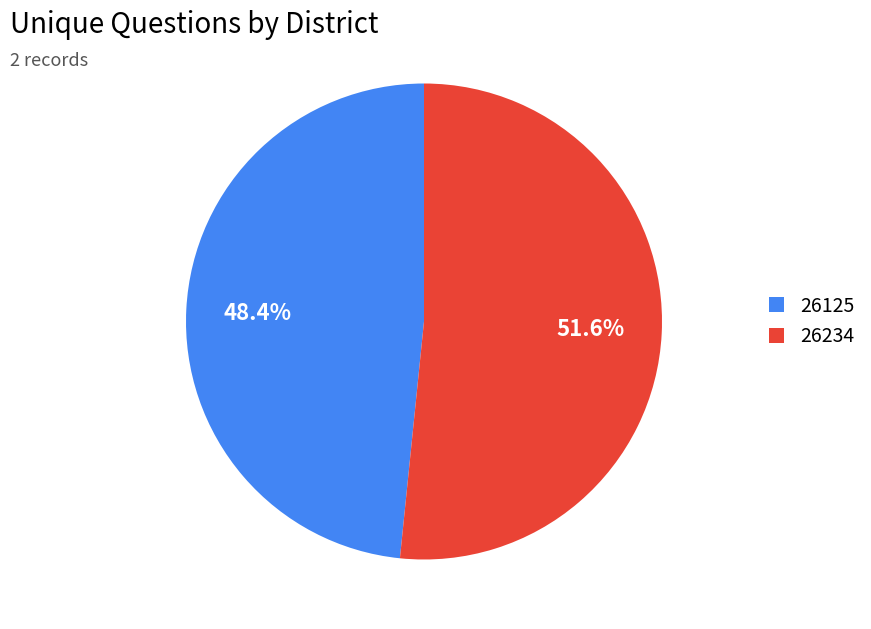

Is there any slice that represents more than half of the pie?

Yes